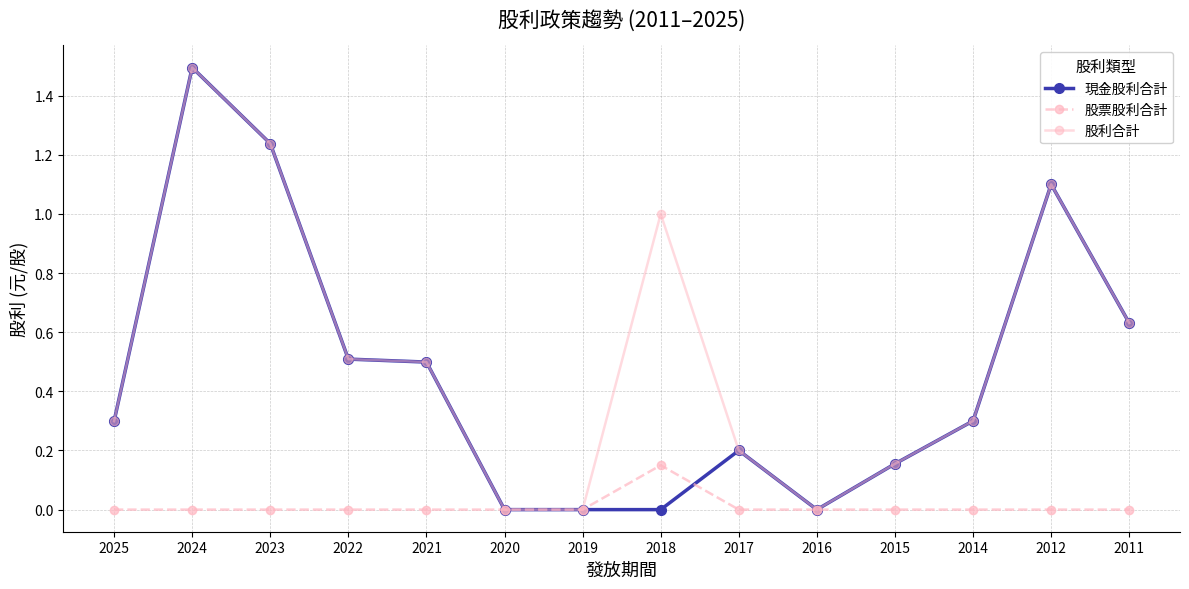

The 現金股利合計 series shows 0.5 at 2022. True or false?

True